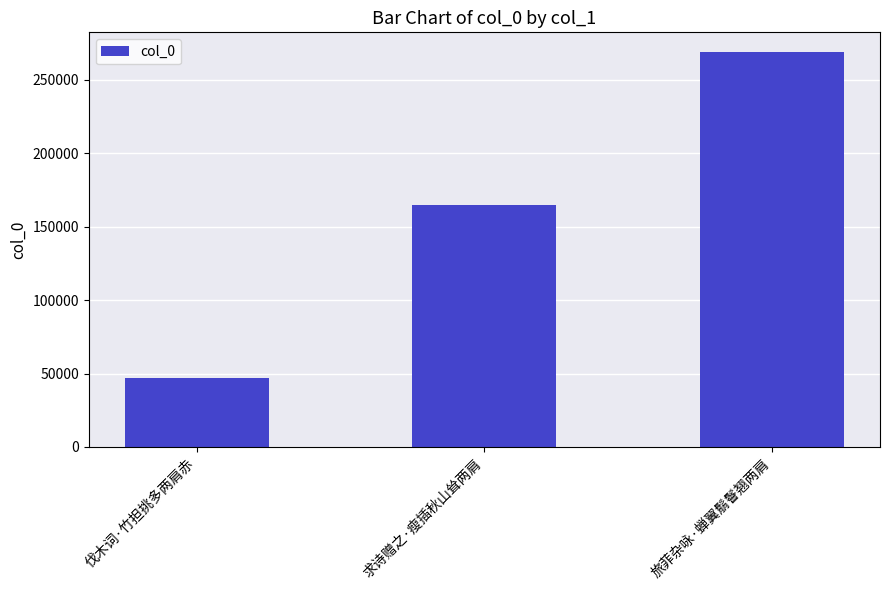

Does the chart contain stacked bars?

No